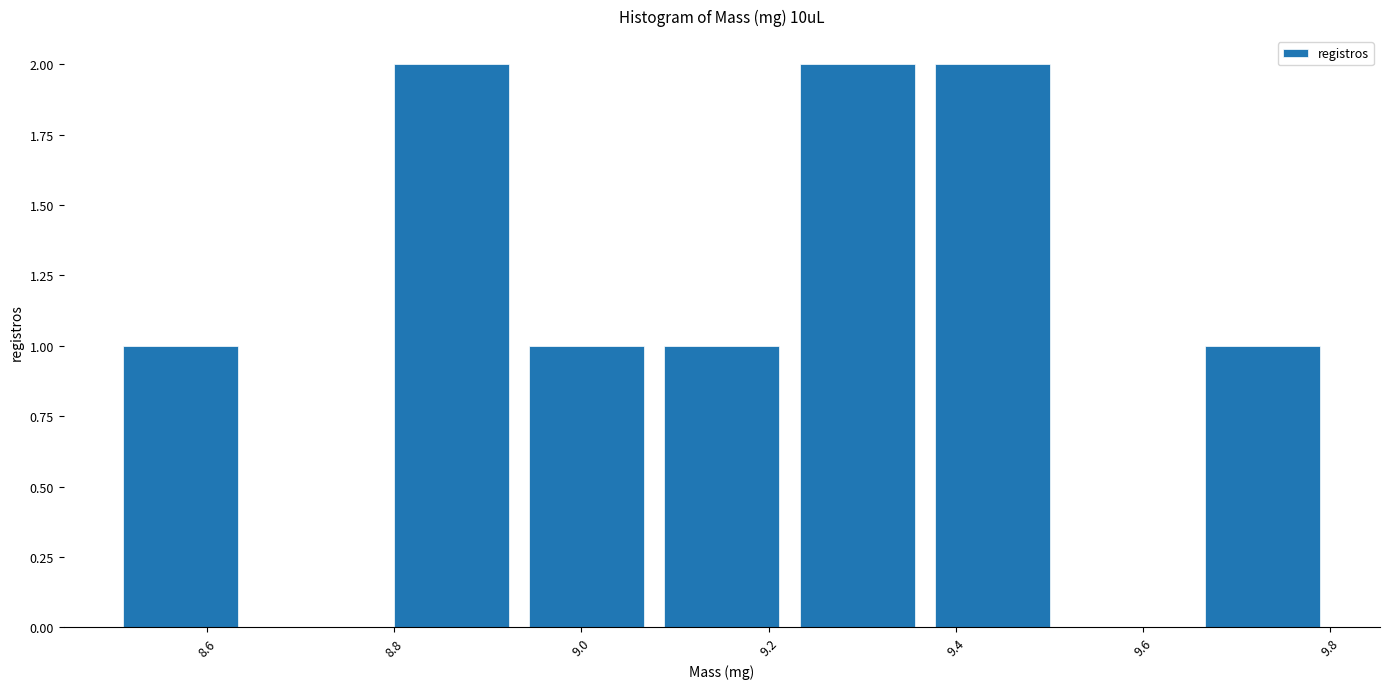

Reading left to right, list every bar in this chart as the range it spans on the x-axis followed by its height. Neither the bar edges nor the heights are printed on the chart, so give them approximately, as read against the axes.

8.50 to 8.64: 1
8.64 to 8.78: 0
8.78 to 8.94: 2
8.94 to 9.08: 1
9.08 to 9.22: 1
9.22 to 9.36: 2
9.36 to 9.52: 2
9.52 to 9.66: 0
9.66 to 9.80: 1